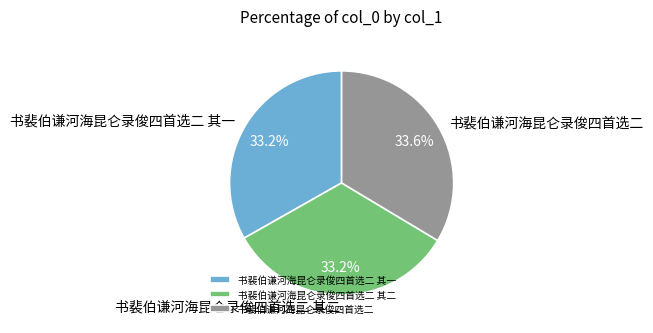

What is the ratio of the value at 书裴伯谦河海昆仑录俊四首选二 to the value at 书裴伯谦河海昆仑录俊四首选二 其一?

1.0